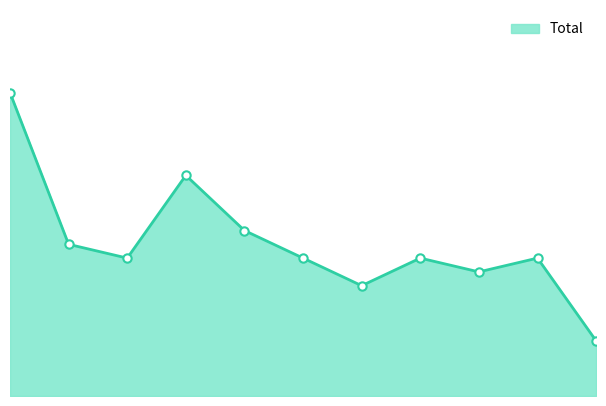

List the labels in order of value, smallest first.

2025, 2021, 2023, 2017, 2020, 2022, 2024, 2016, 2019, 2018, 2015